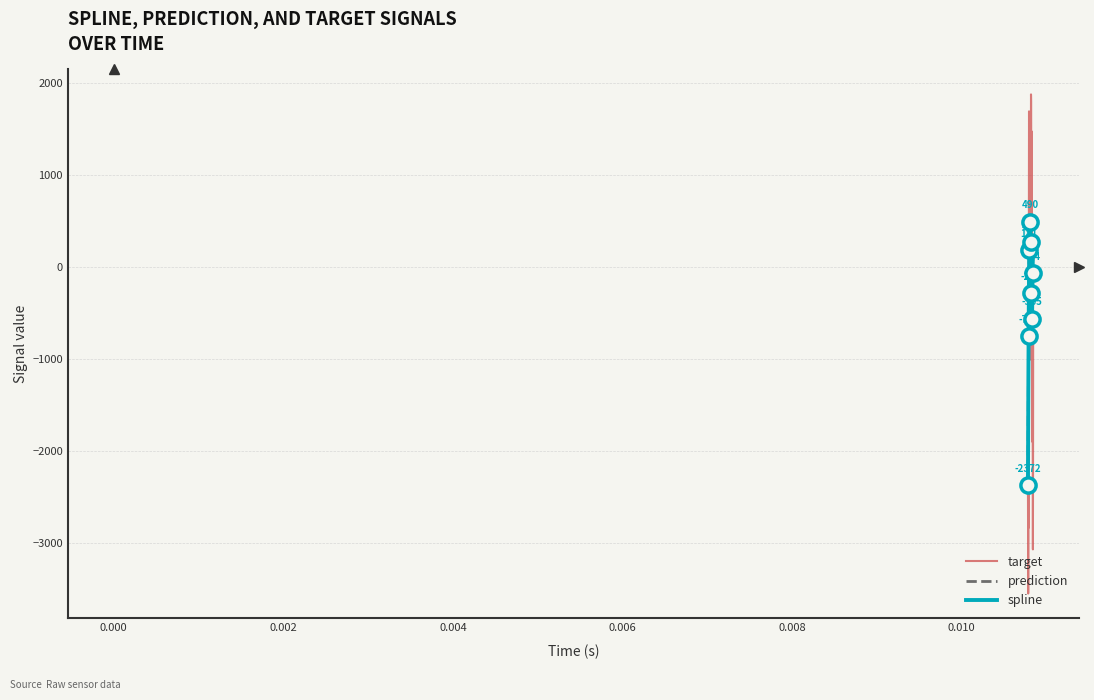

Which series has the widest spread of values?

target